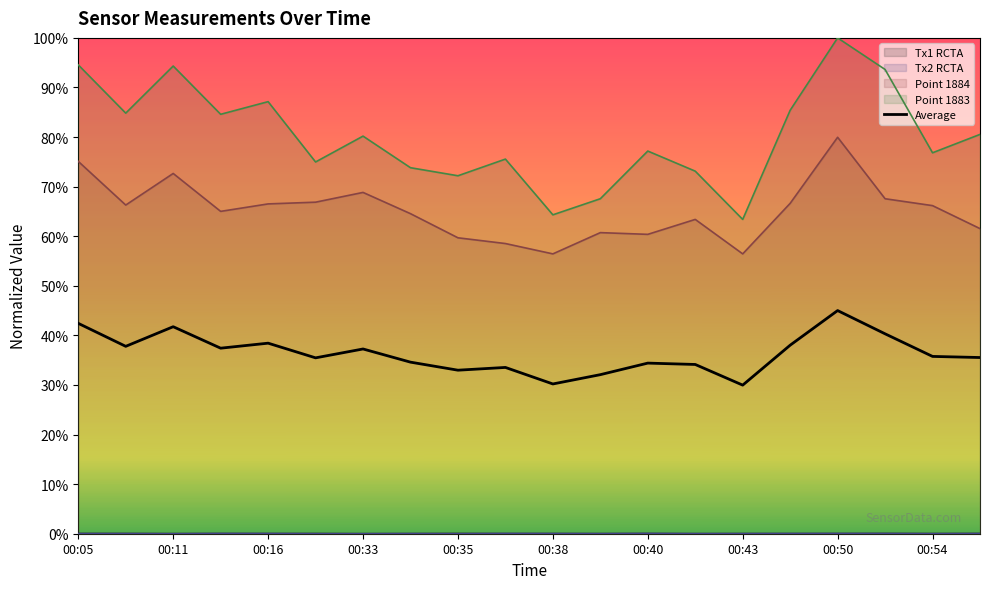

What is the sum of all values?

7.3